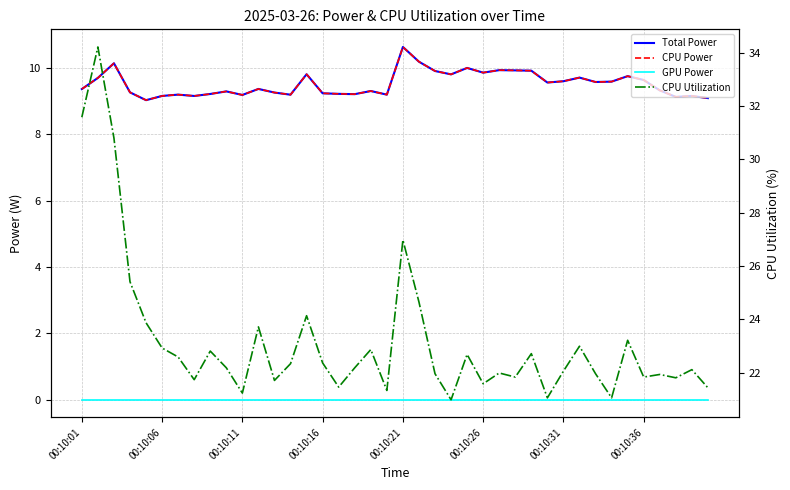

Between 00:10:16 and 17, which is larger?

00:10:16